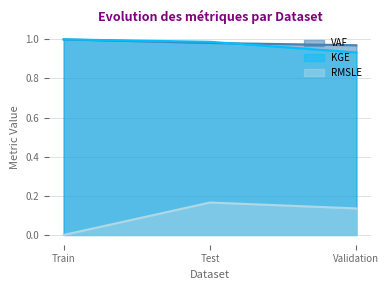

Reading right to left, what are all the values shown in this chart?

VAF: 1.0	1.0	1.0
RMSLE: 0.1	0.2	0.0
KGE: 0.9	1.0	1.0